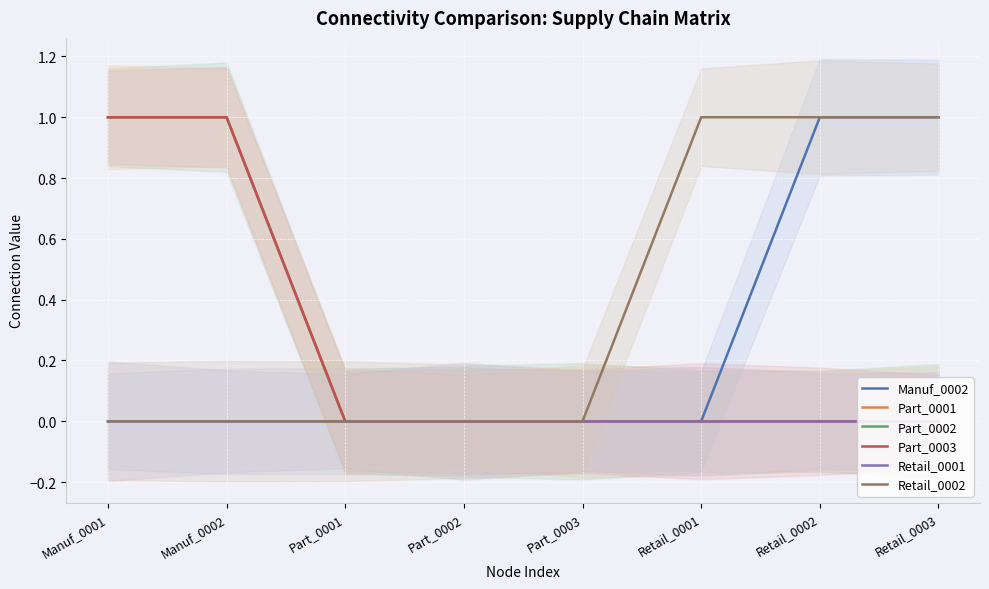

True or false: Retail_0001 has more than 2 points higher than both neighbors.

False